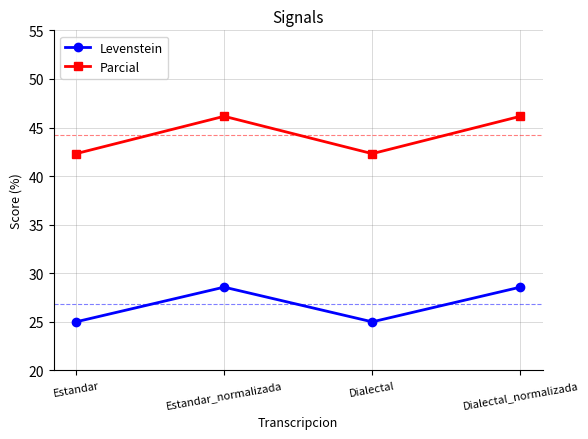

What is the total value across all series at Dialectal_normalizada?

74.7